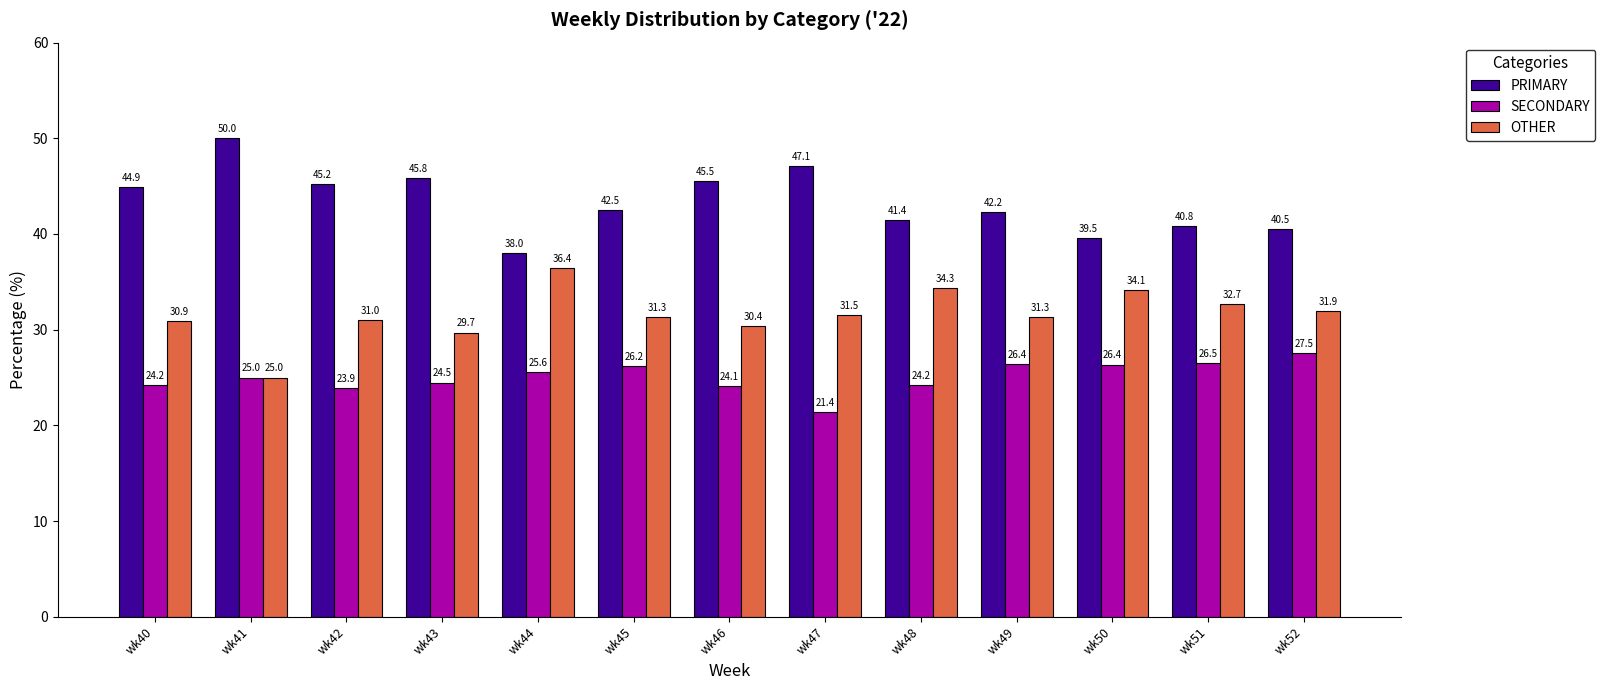

What is the greatest value displayed?

50.0